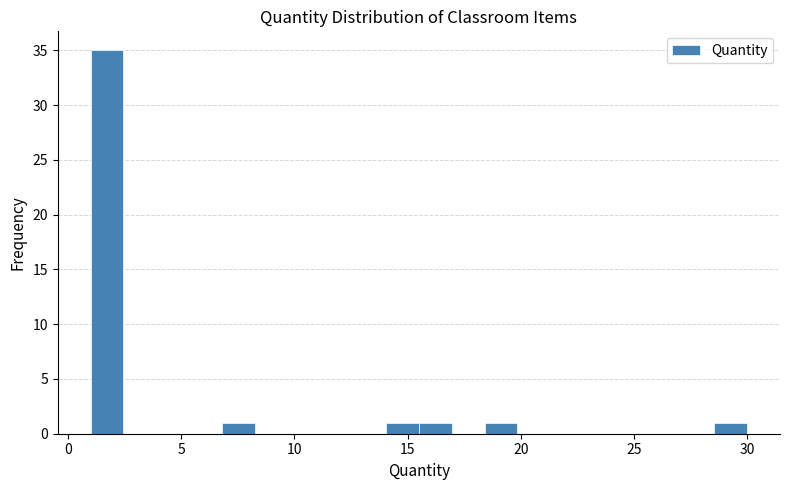

Read against the x-axis, roughly where is the centre of the tallest bar?

1.5